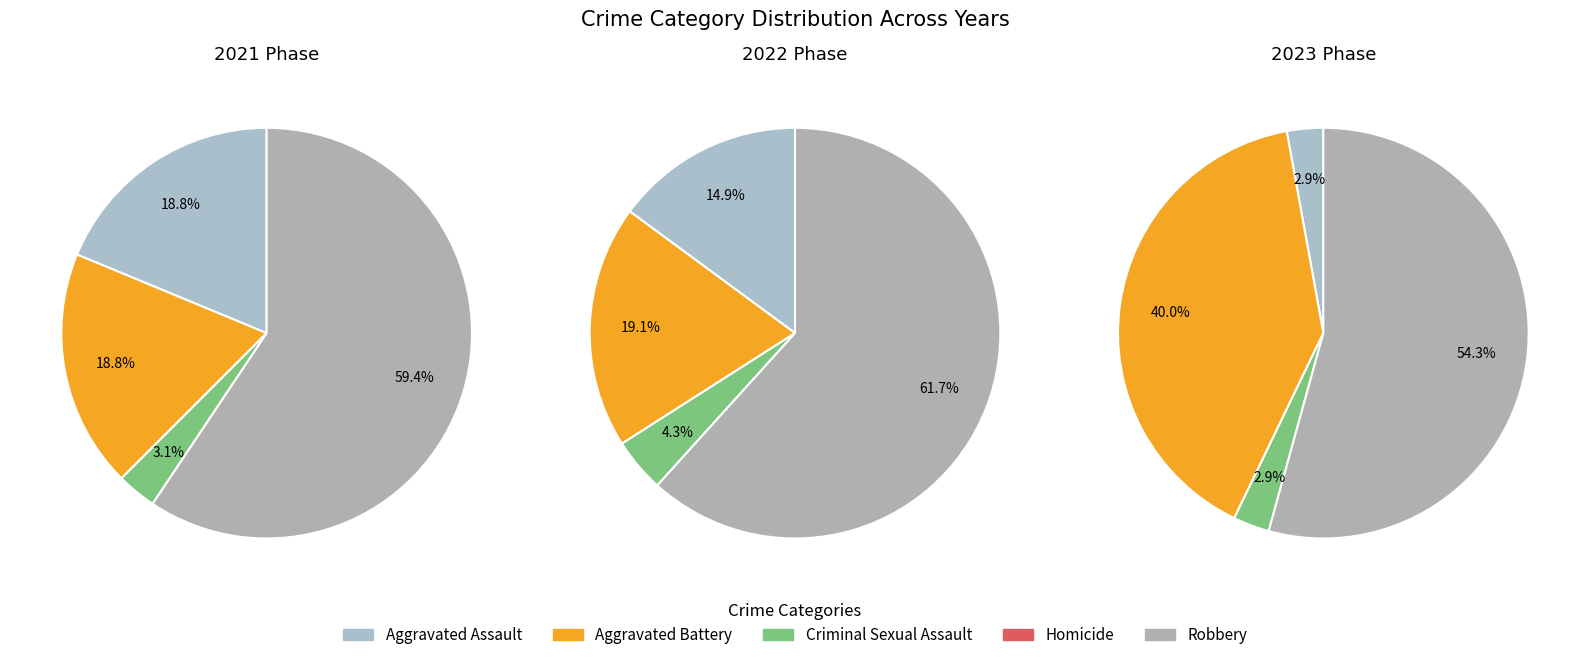

Between Criminal Sexual Assault and Aggravated Assault, which is larger?

Aggravated Assault